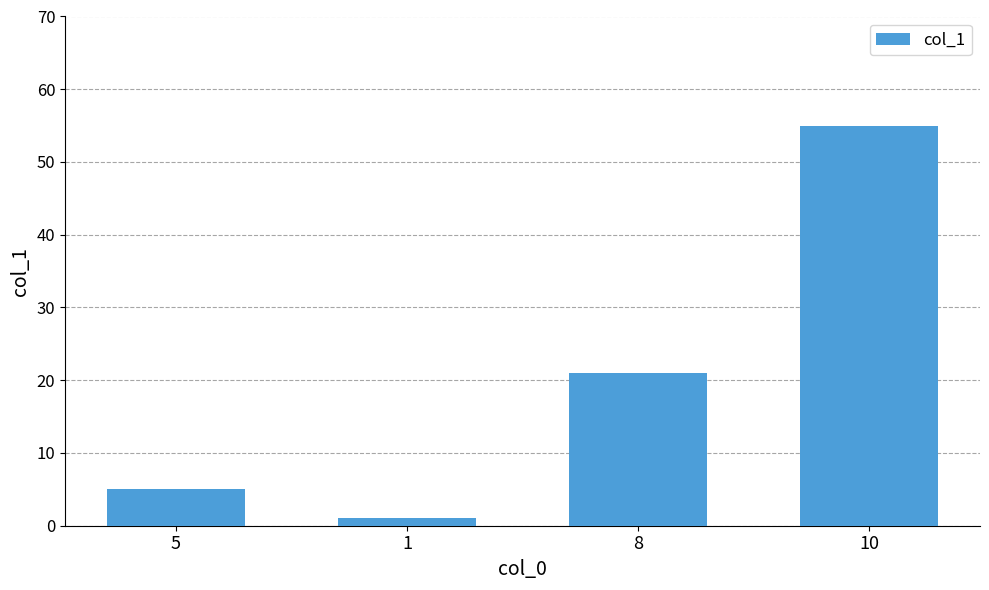

What is the change in value from 8 to 10?

+34